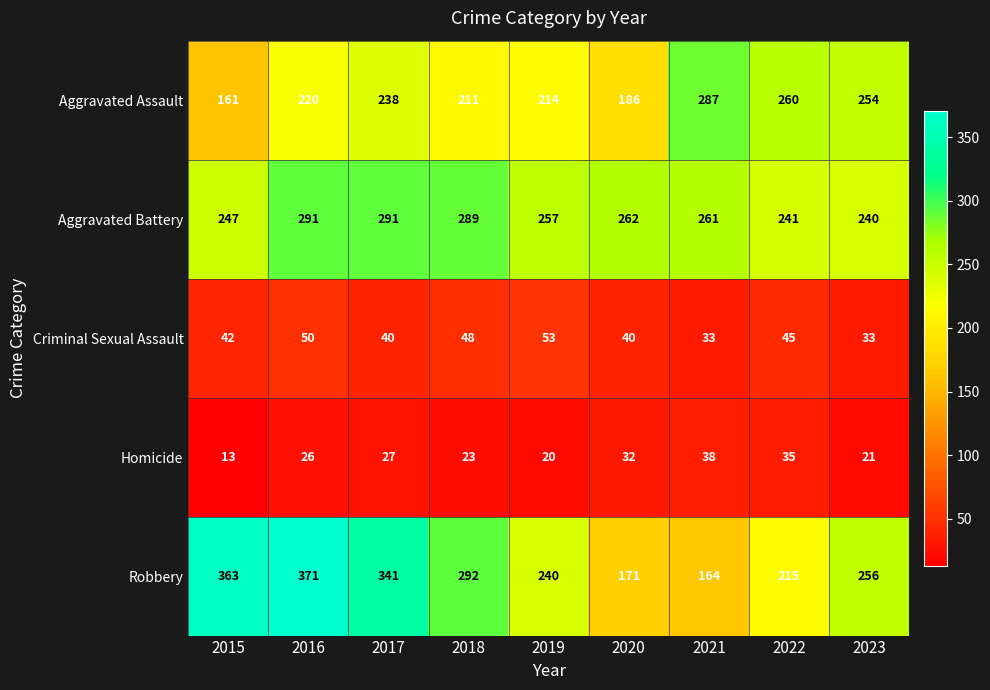

Read the Homicide value at 2020, to the nearest 10.

30